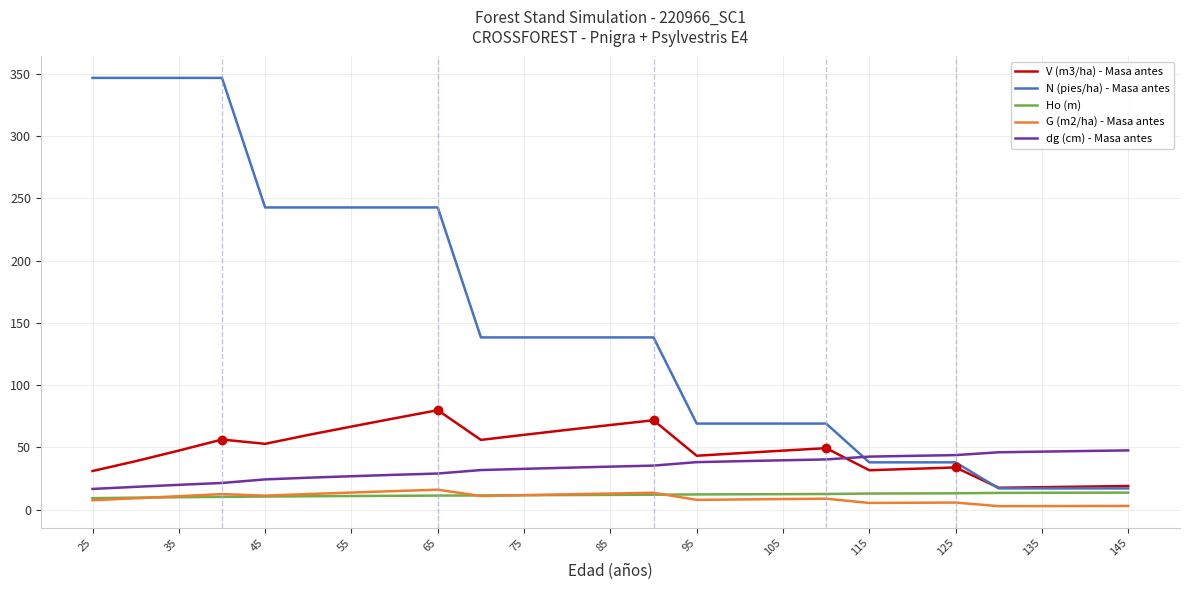

Which series has the widest spread of values?

N (pies/ha) - Masa antes